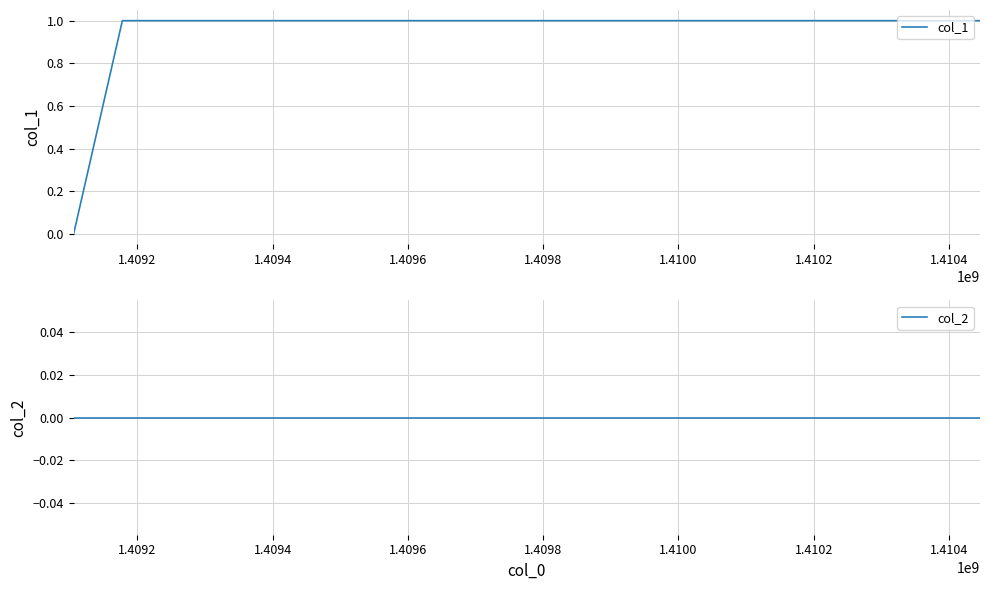

True or false: col_2 and col_1 intersect in this chart.

False